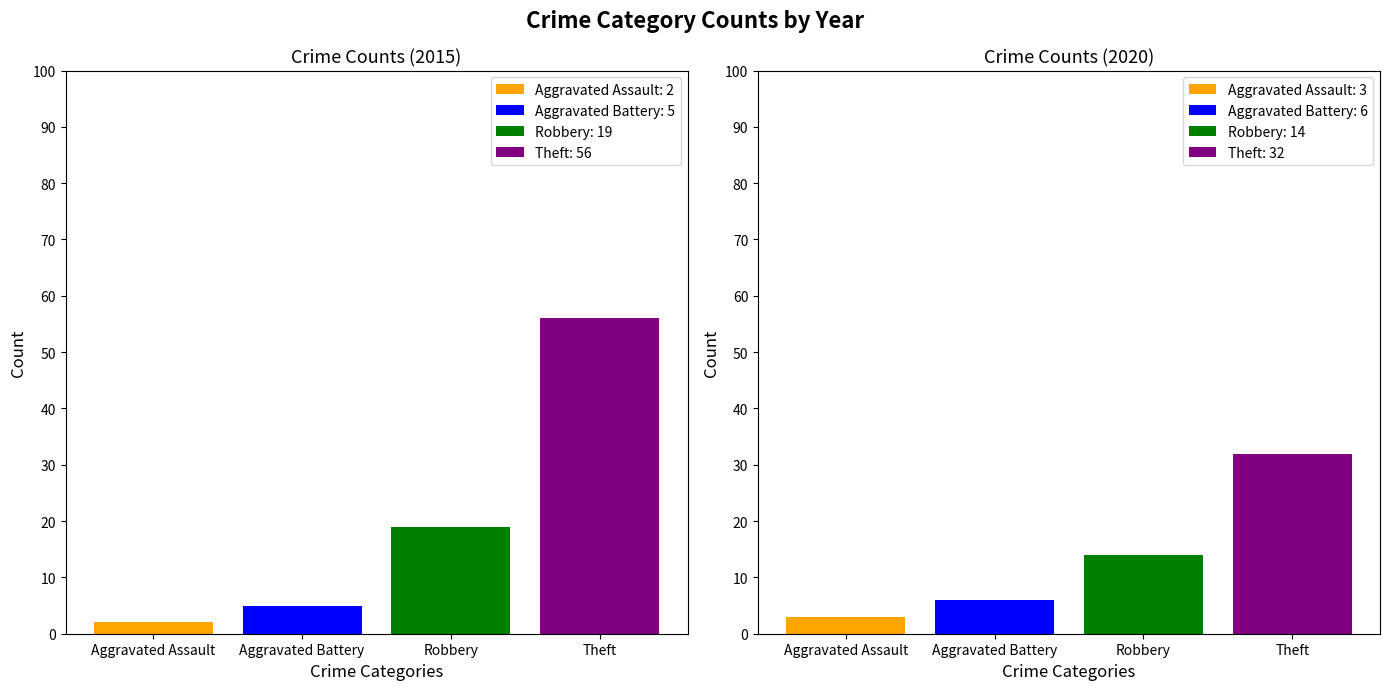

What are all the series names shown in the legend?

Aggravated Assault, Aggravated Battery, Robbery, Theft